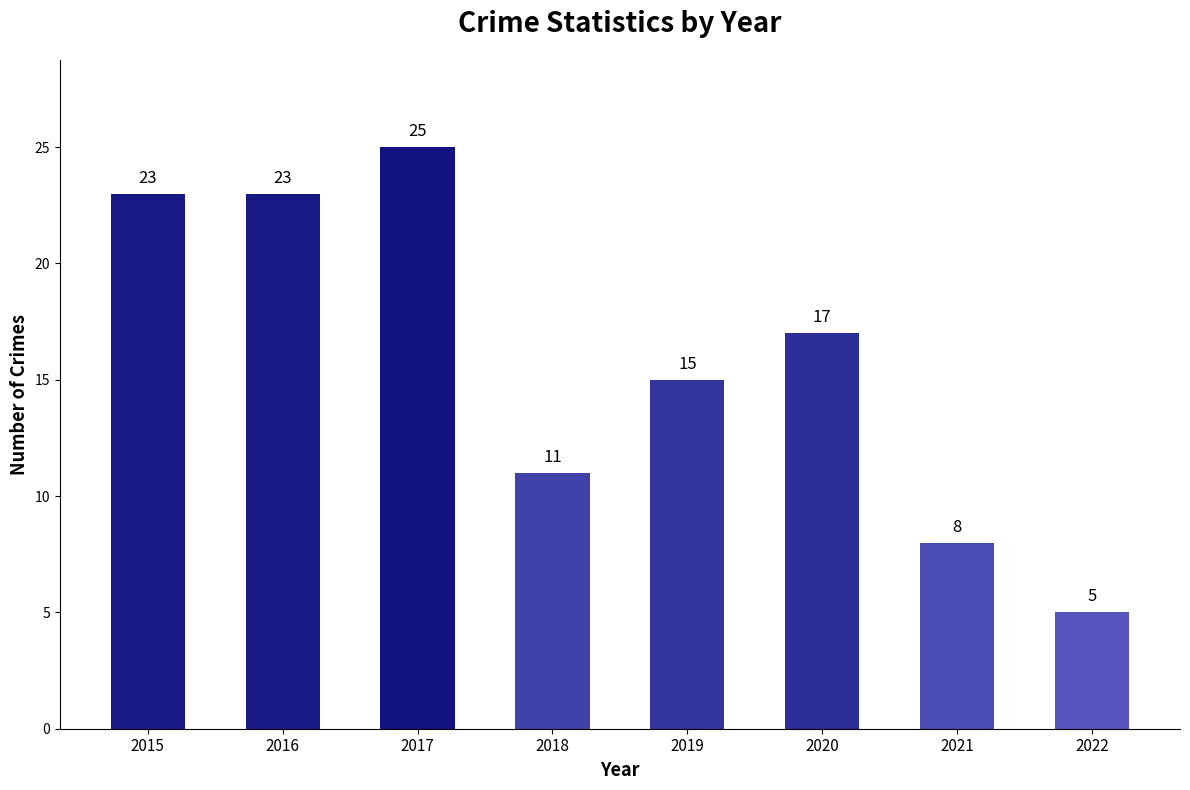

What is the change in value from 2016 to 2018?

-12